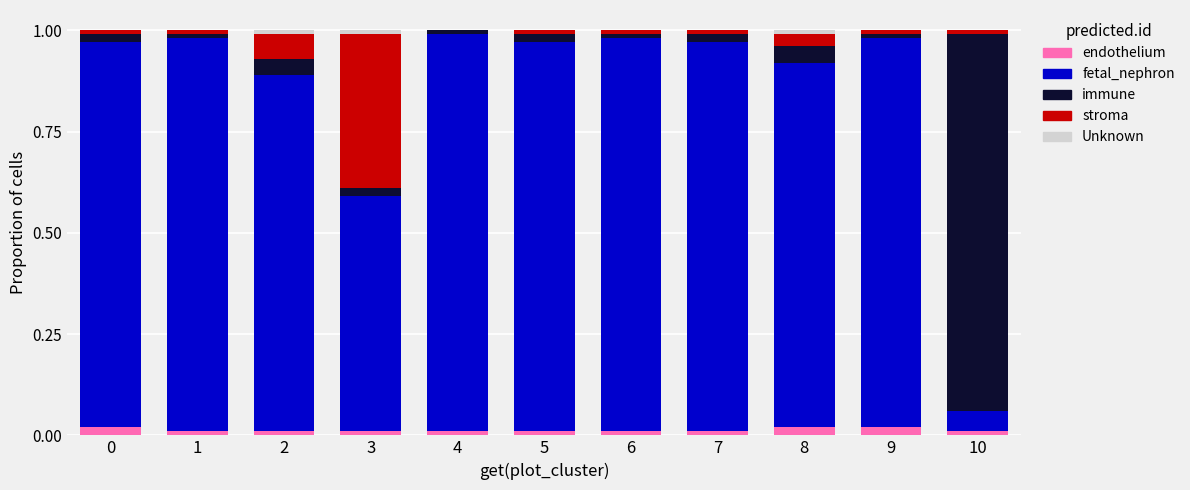

The value of endothelium at 9 is 0.0. True or false?

True